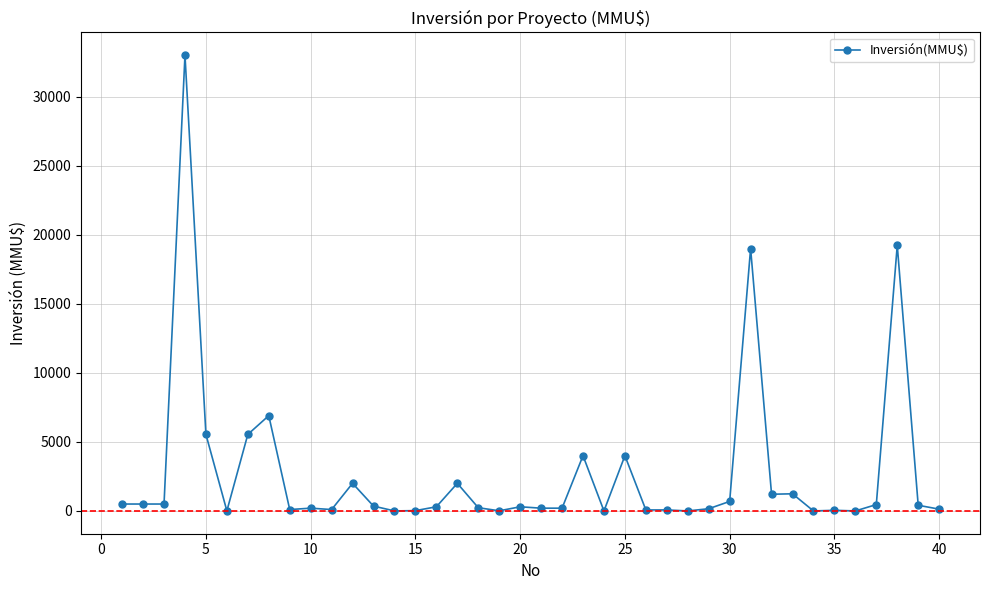

What is the sum of all values?

109219